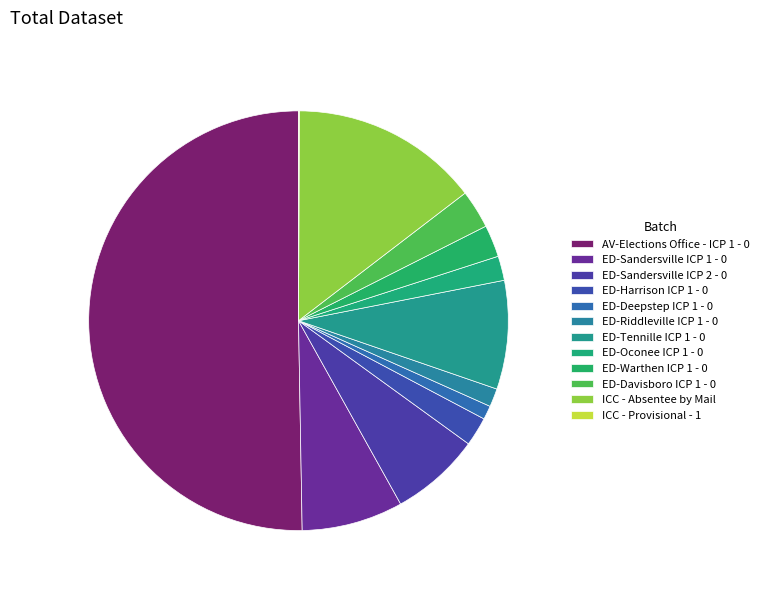

Is there any slice that represents more than half of the pie?

Yes